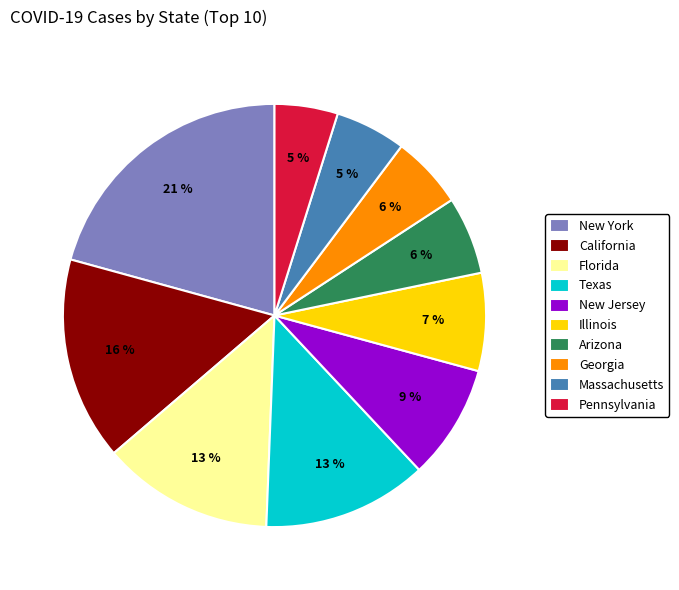

What is the ratio of the value at Massachusetts to the value at Texas?

0.4